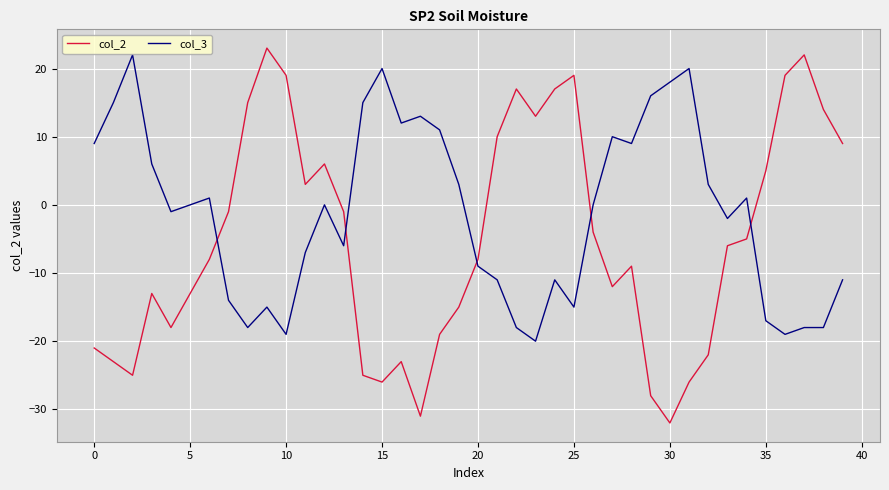

List the series in order of their peak value, highest first.

col_2, col_3